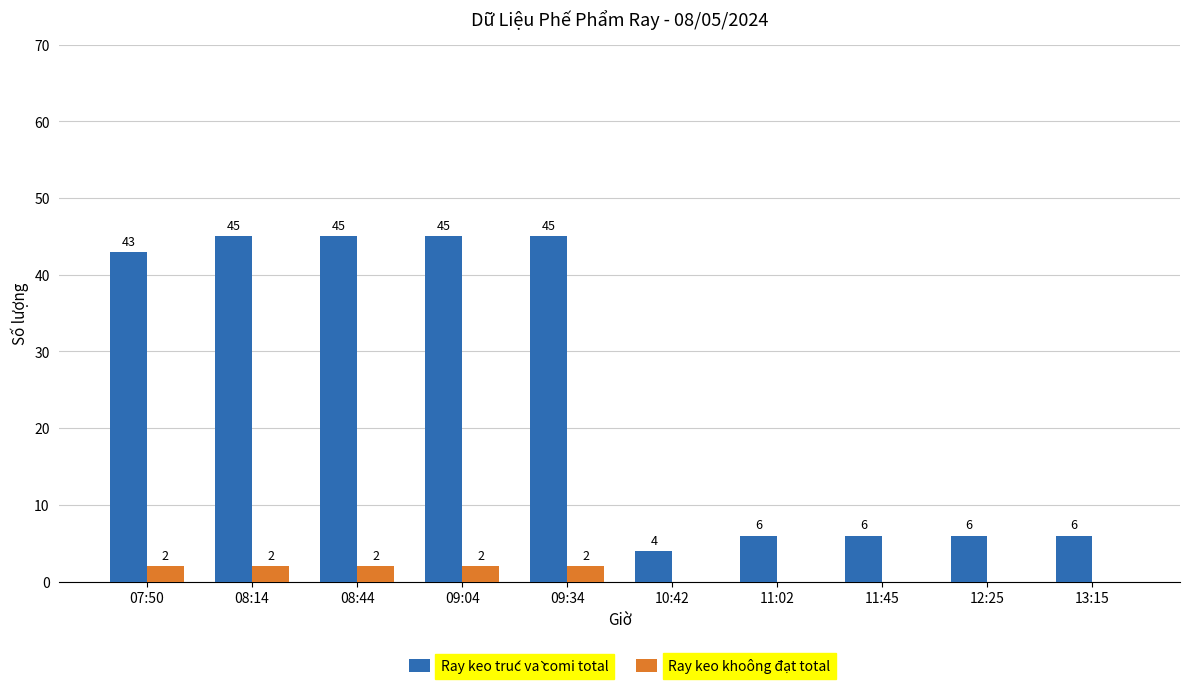

What is the sum of all Ray keo trúc và comi total values?

251